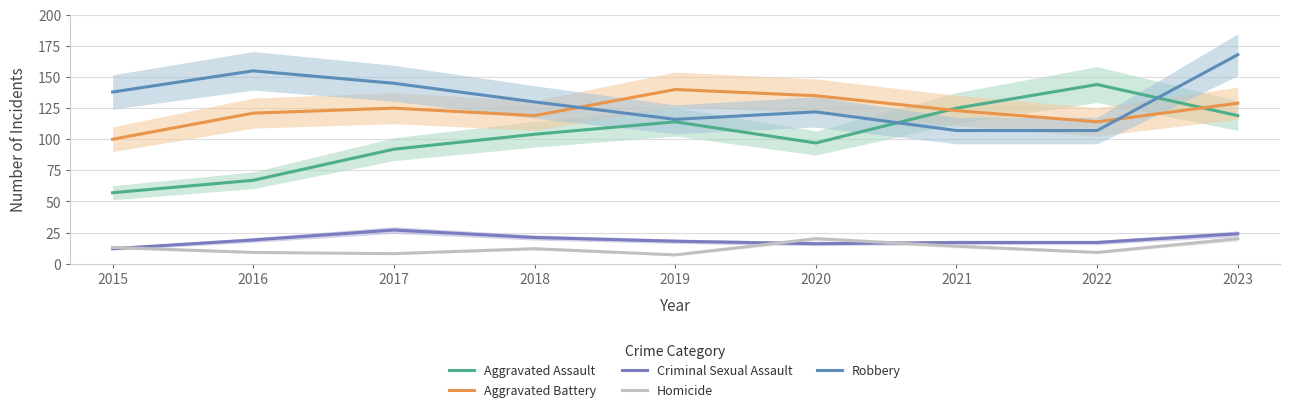

What is the maximum value for Aggravated Battery?

140